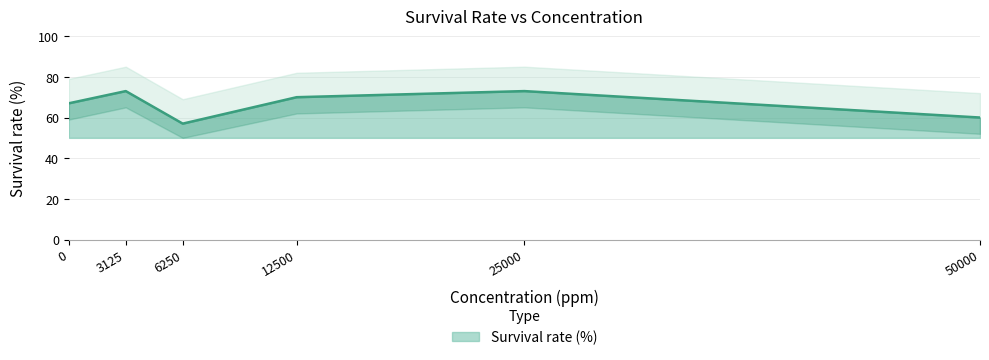

Does the chart display data point markers on the line(s)?

No